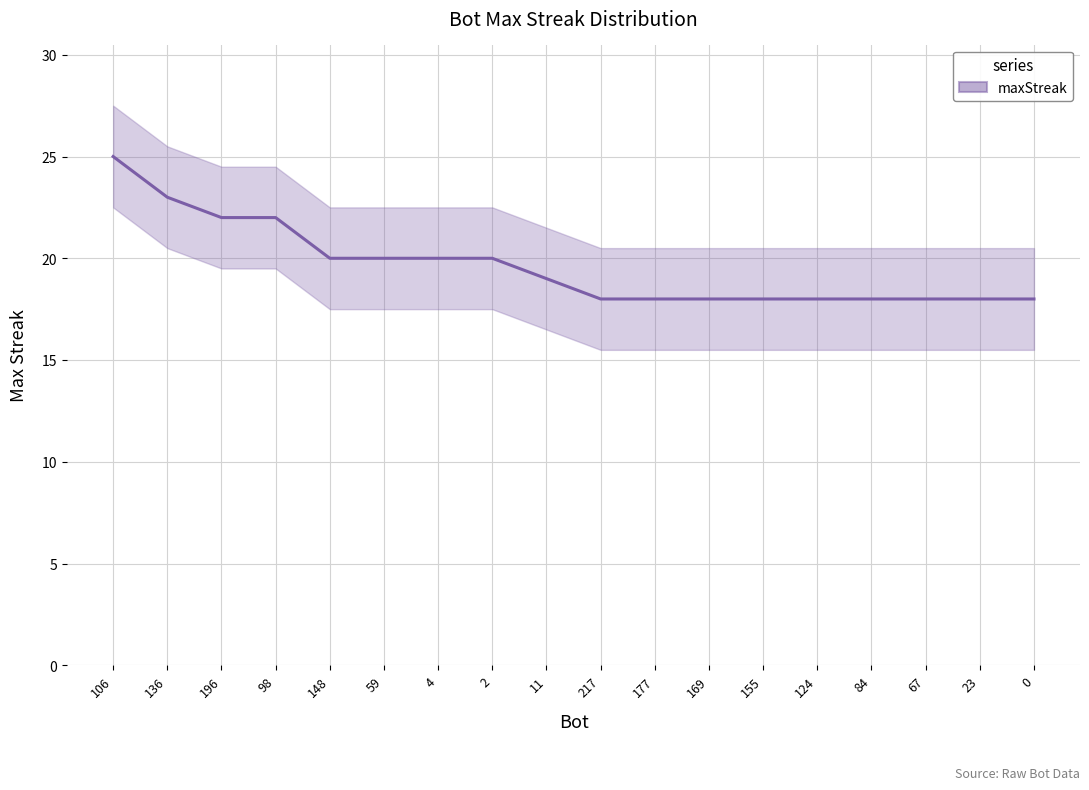

Rank the categories by value from highest to lowest.

106, 136, 196, 98, 148, 59, 4, 2, 11, 217, 177, 169, 155, 124, 84, 67, 23, 0